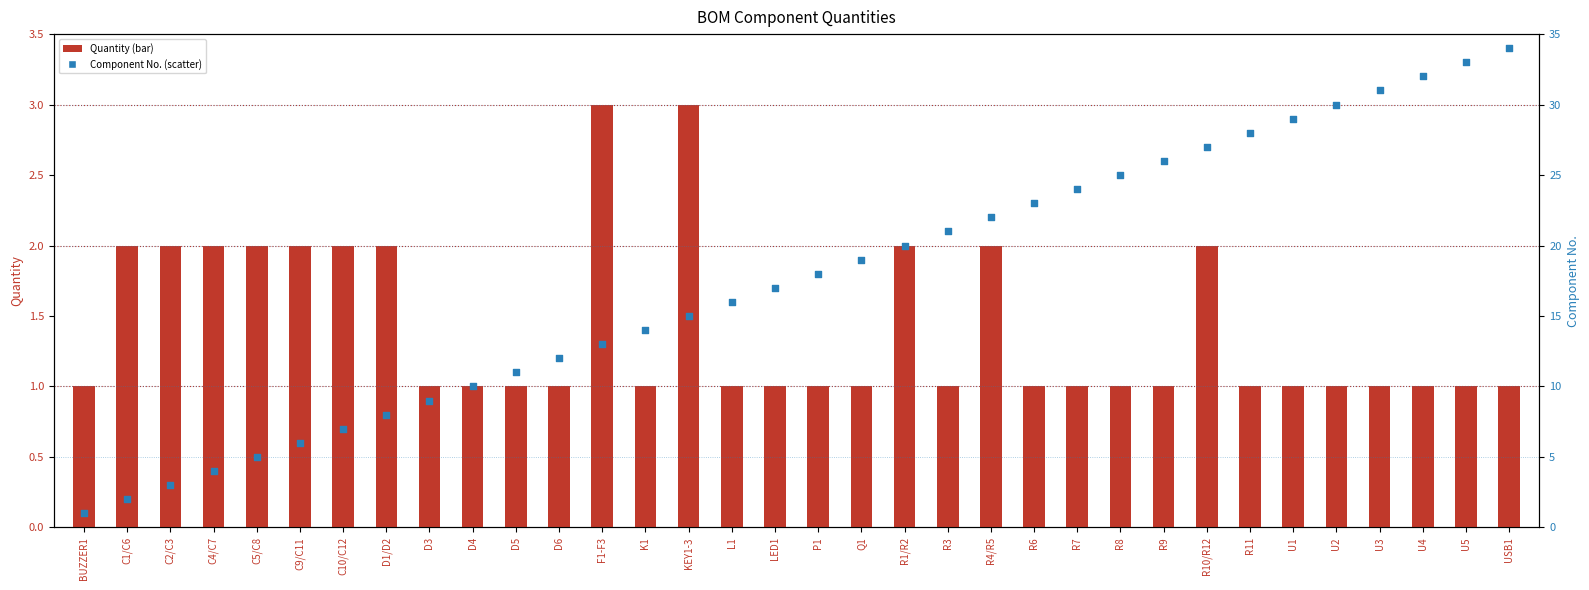

At how many categories does at least one series exceed 15?

19